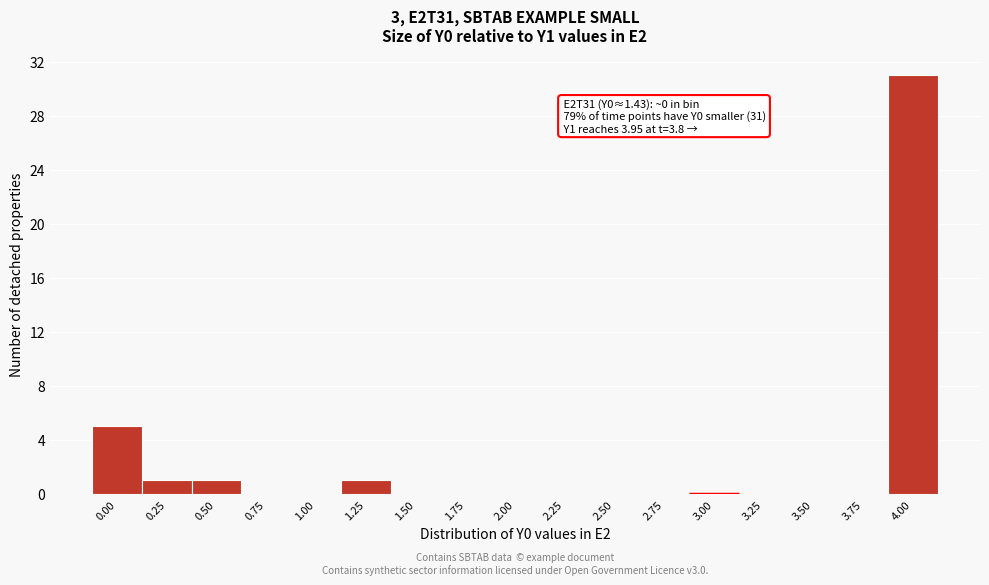

Reading left to right, transcribe all the data shown in this chart.

0.00=5	0.25=1	0.50=1	0.75=0	1.00=0	1.25=1	1.50=0	1.75=0	2.00=0	2.25=0	2.50=0	2.75=0	3.00=0	3.25=0	3.50=0	3.75=0	4.00=31